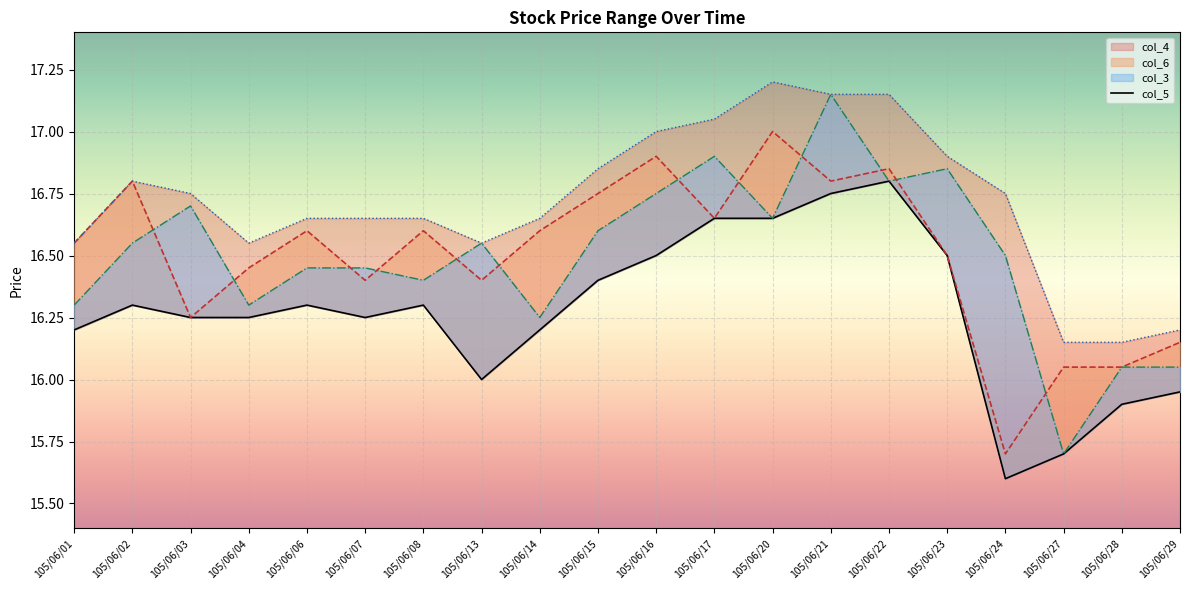

At which label is col_3 closest to 16?

105/06/28